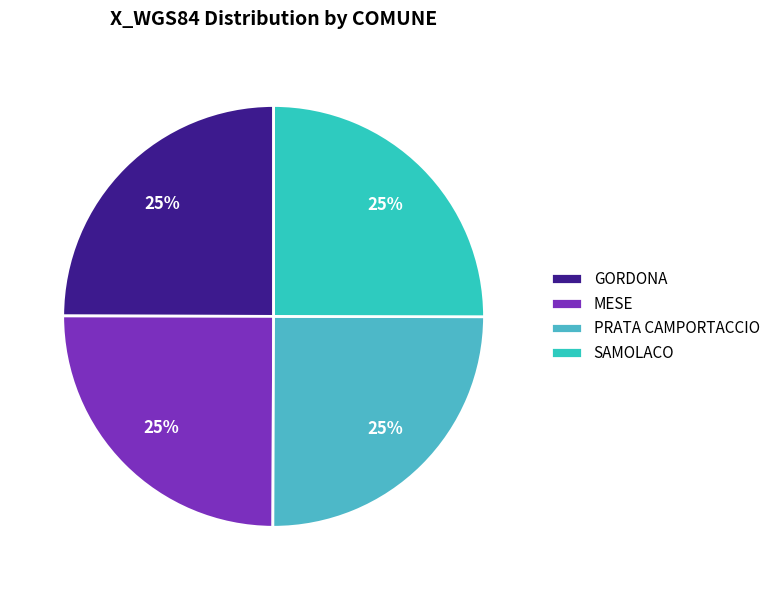

To the nearest percent, what is the combined percentage of GORDONA and PRATA CAMPORTACCIO?

50%